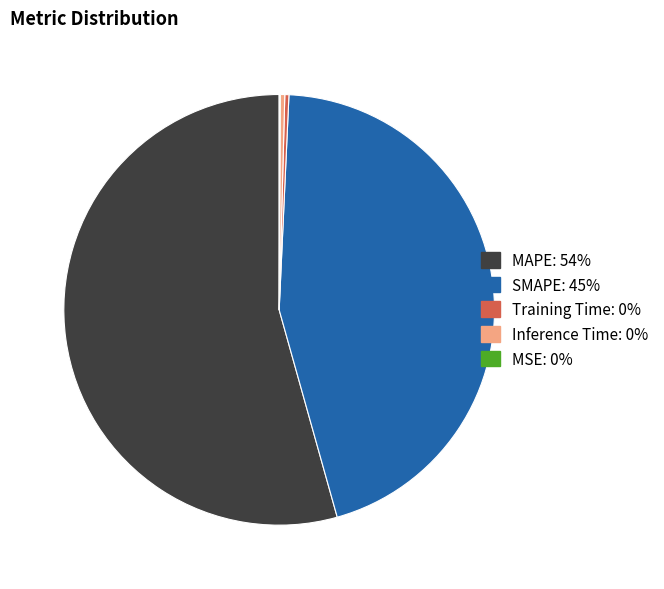

Which category has the biggest portion of the pie?

MAPE